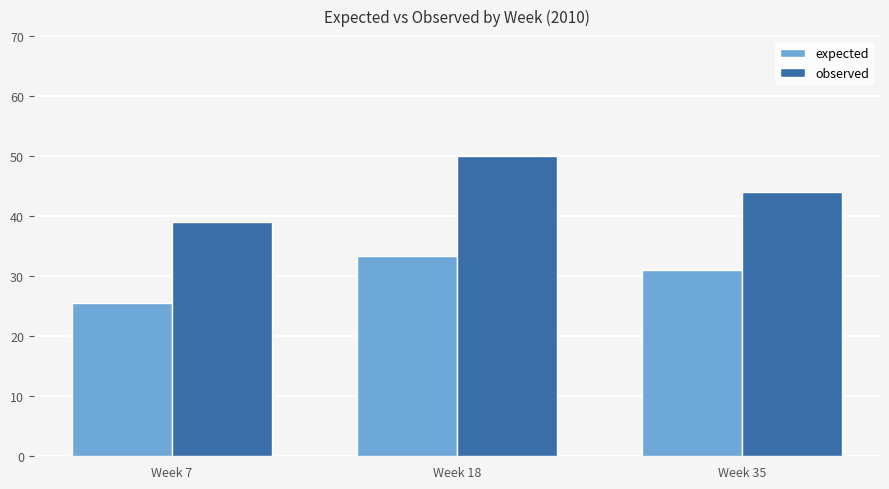

Between Week 7 and Week 18, which series saw the biggest shift?

observed